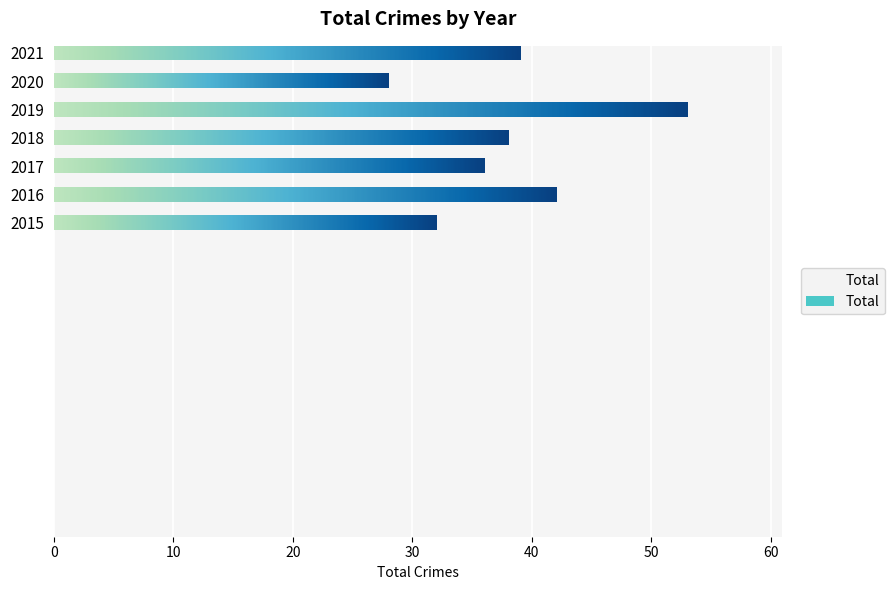

Reading left to right, extract all data points from this chart.

32	42	36	38	53	28	39